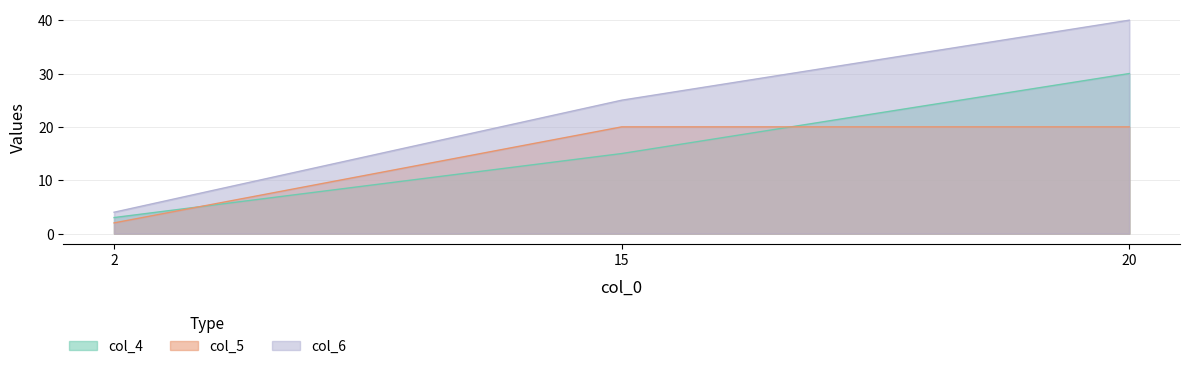

True or false: col_4 has a value of 10 at 15.

False